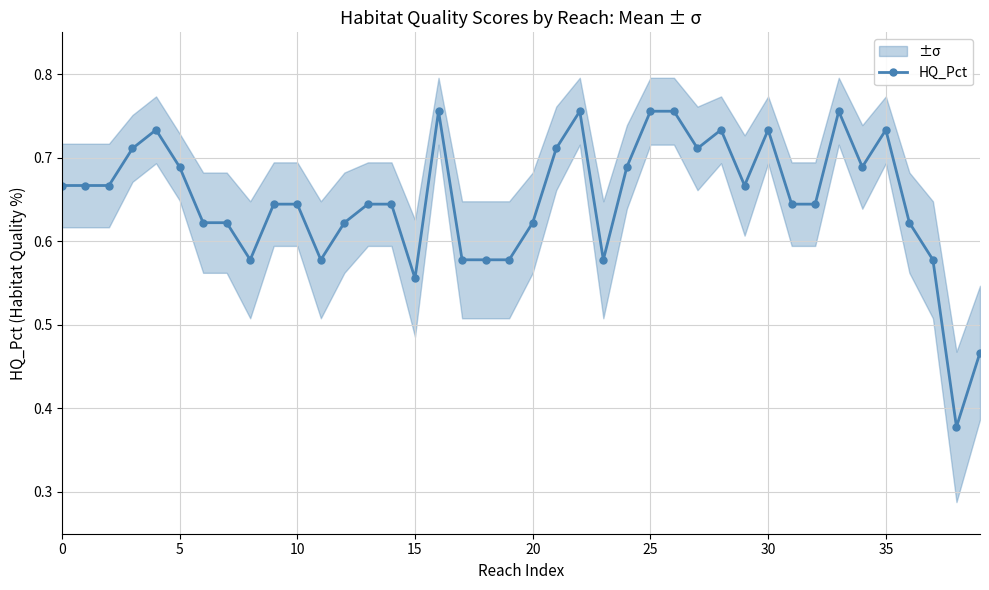

What is the difference between the maximum and minimum values?

0.4